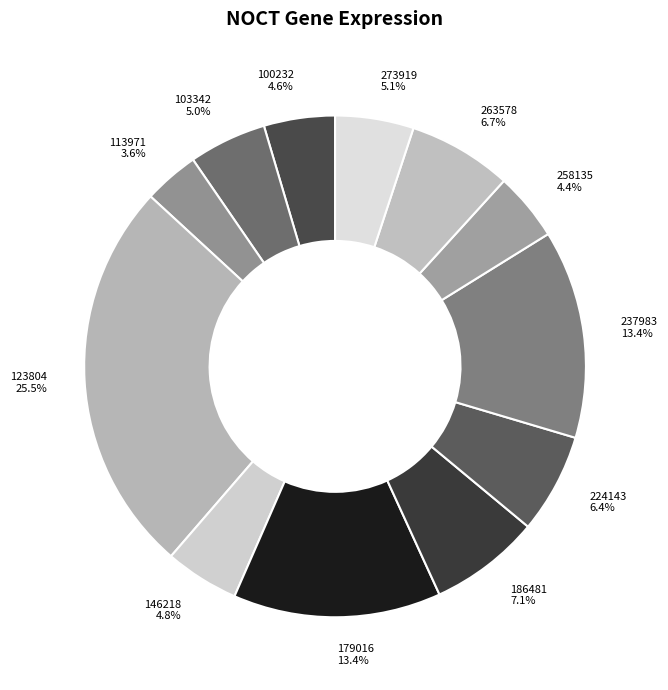

Which slice is the largest?

123804